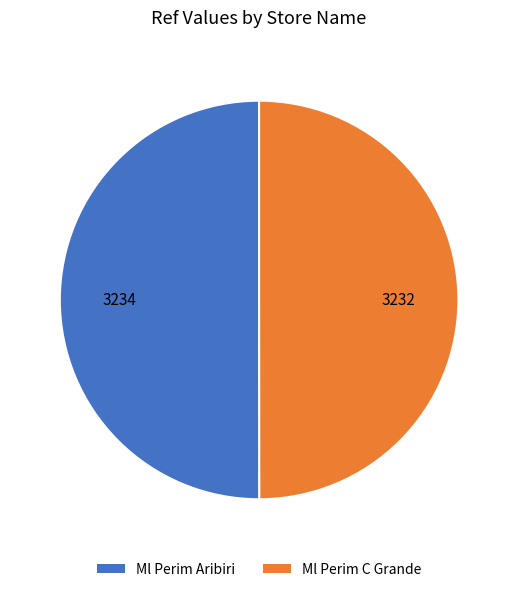

What is the ratio of the value at Ml Perim Aribiri to the value at Ml Perim C Grande?

1.0